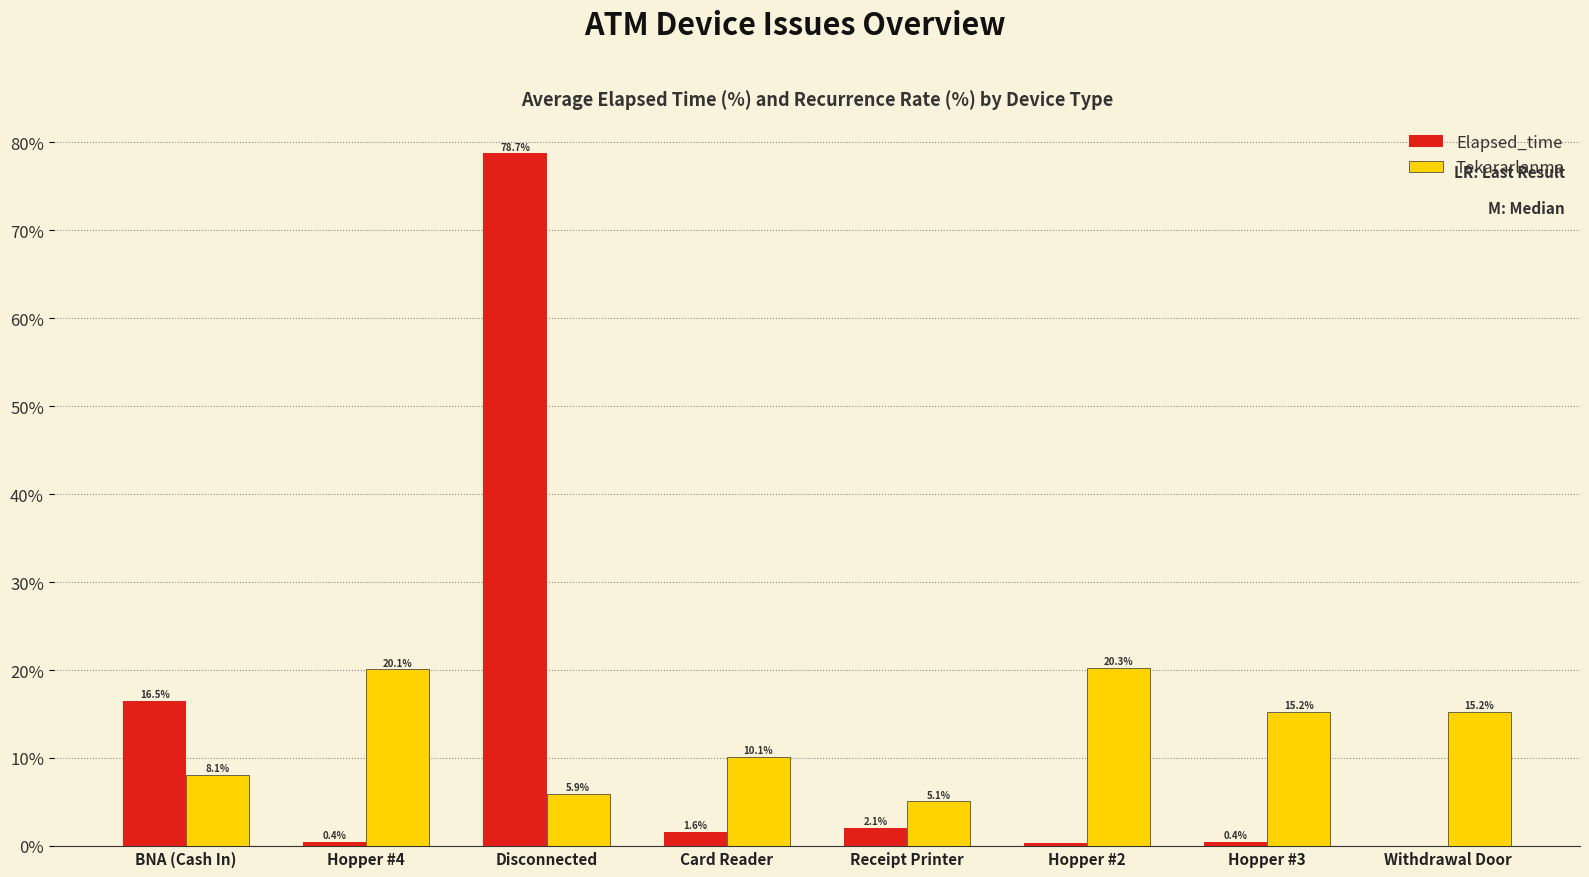

How many groups of bars are there?

8